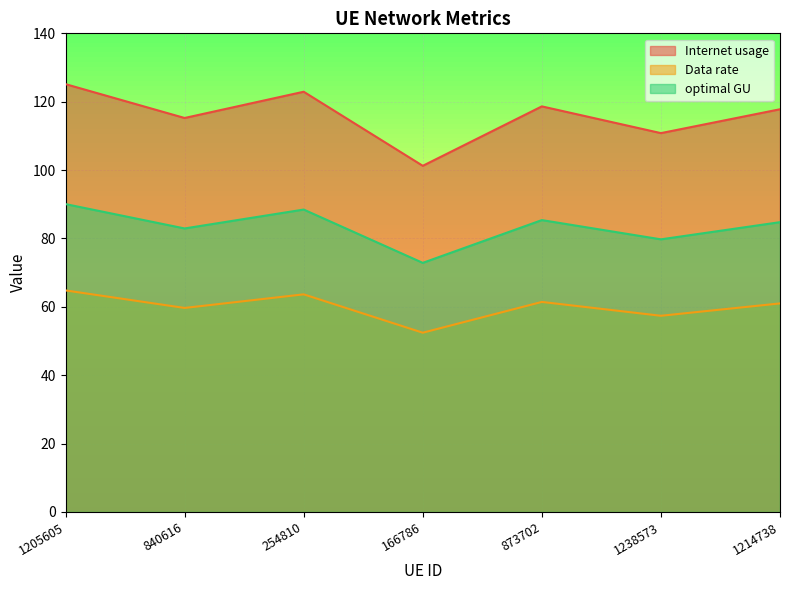

How many lines are shown in the chart?

3